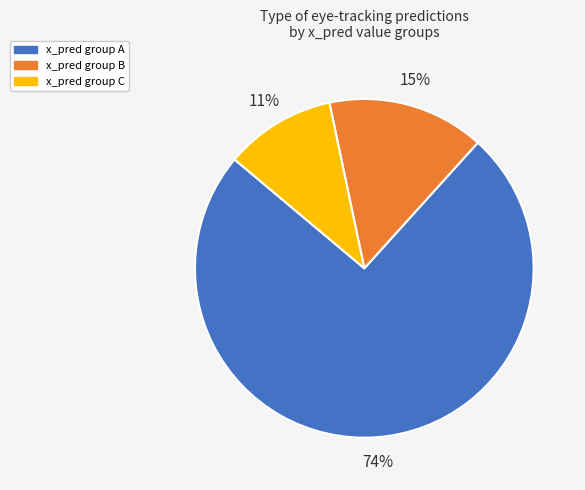

Does any single category account for the majority?

Yes